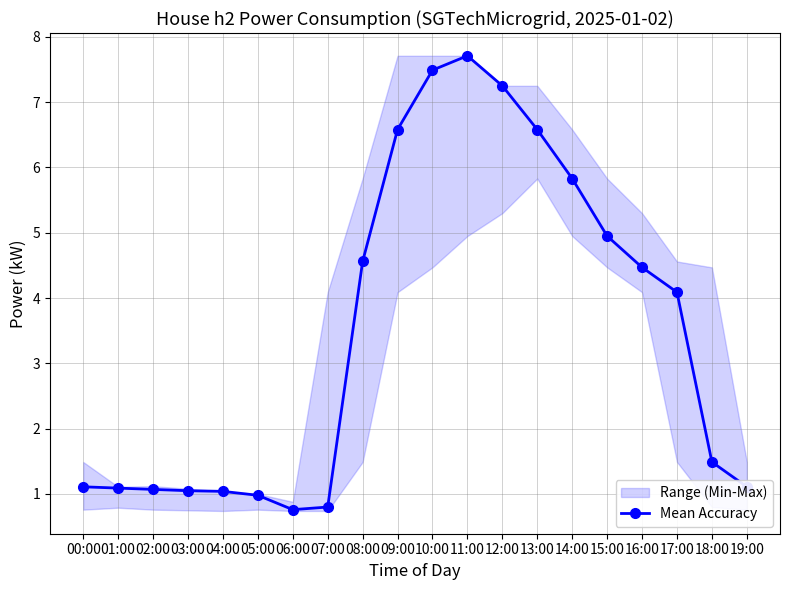

Does the chart have visible grid lines?

Yes